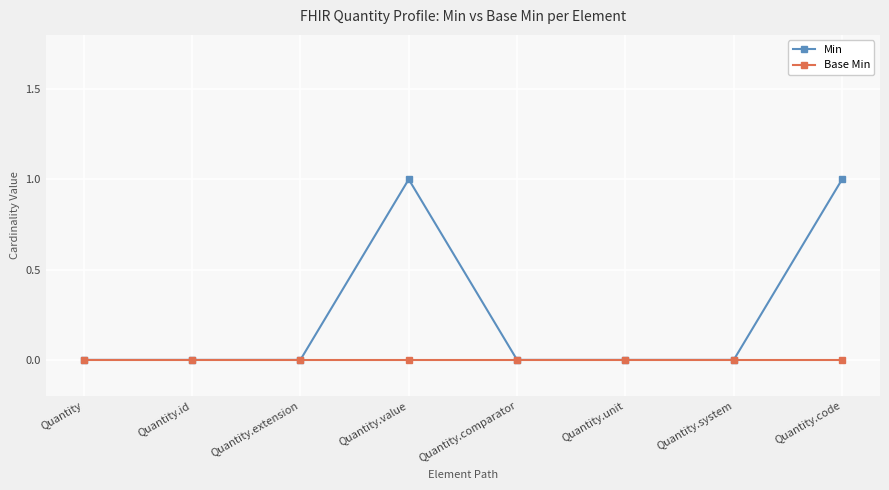

List the series in order of their peak value, lowest first.

Base Min, Min